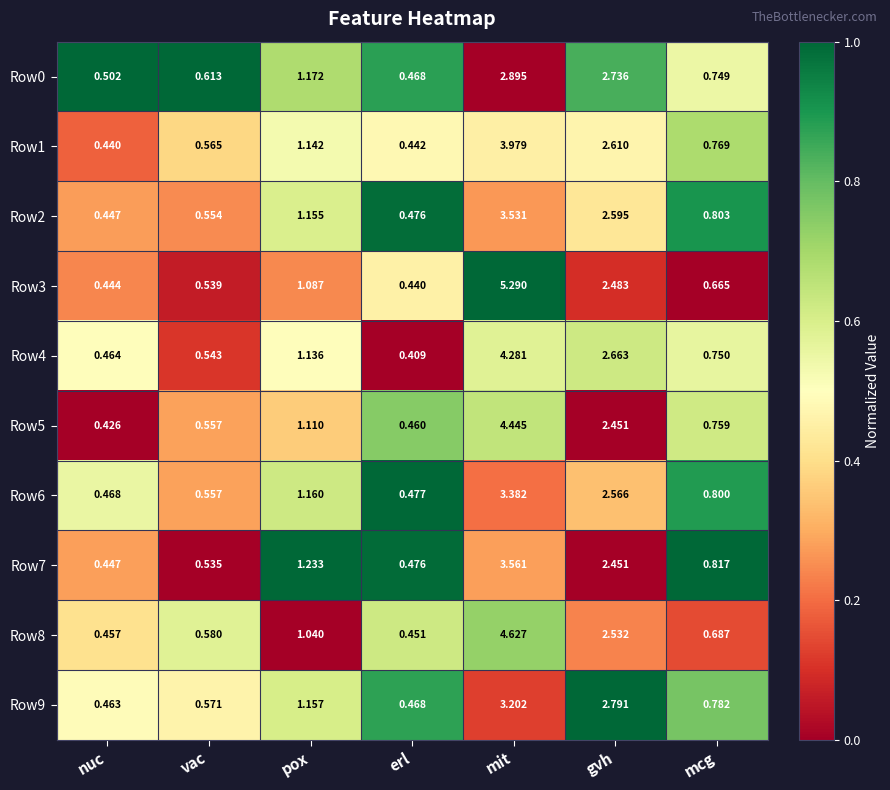

What is the greatest value displayed?

5.3